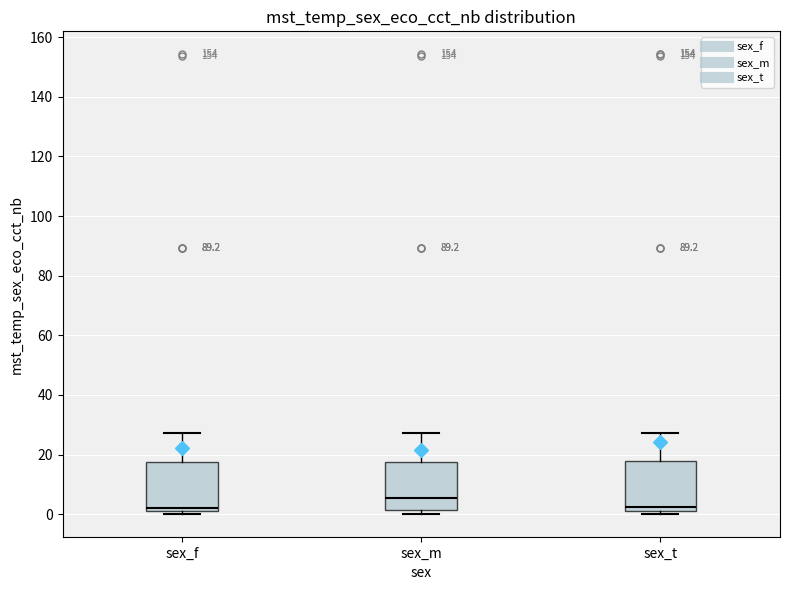

Reading left to right, transcribe this box plot: for each box, give where its median line is, the range the box spans, and where its two whiskers end, as read against the y-axis. The values are not printed on the chart, so give them approximately, as read against the axis.

sex_f: median 2, box 0 to 18, whiskers 0 (just below the box's lower edge) to 28
sex_m: median 6, box 2 to 18, whiskers 0 to 28
sex_t: median 2 (just above the box's lower edge), box 2 to 18, whiskers 0 to 28